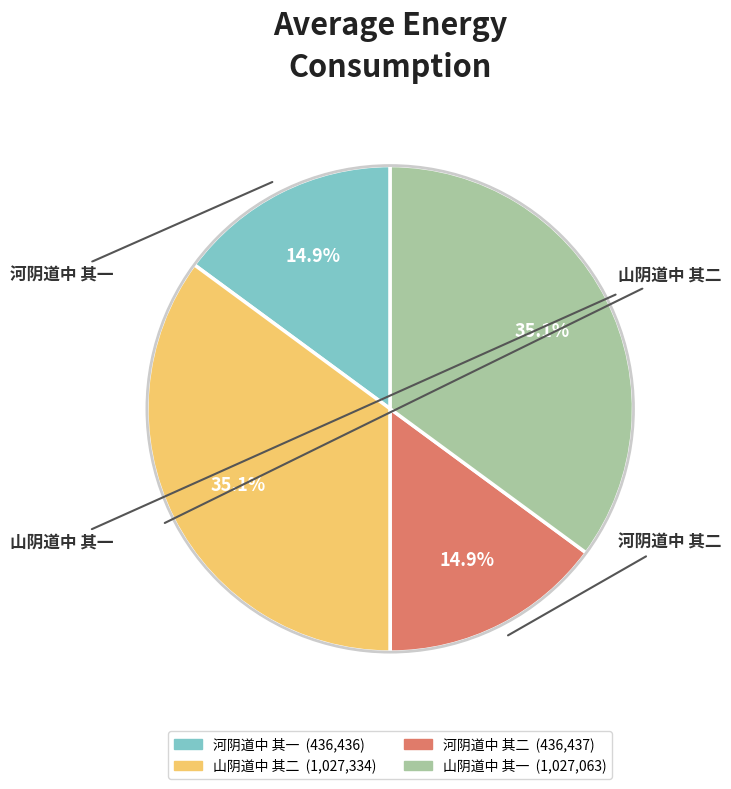

Count the number of slices in the pie.

4